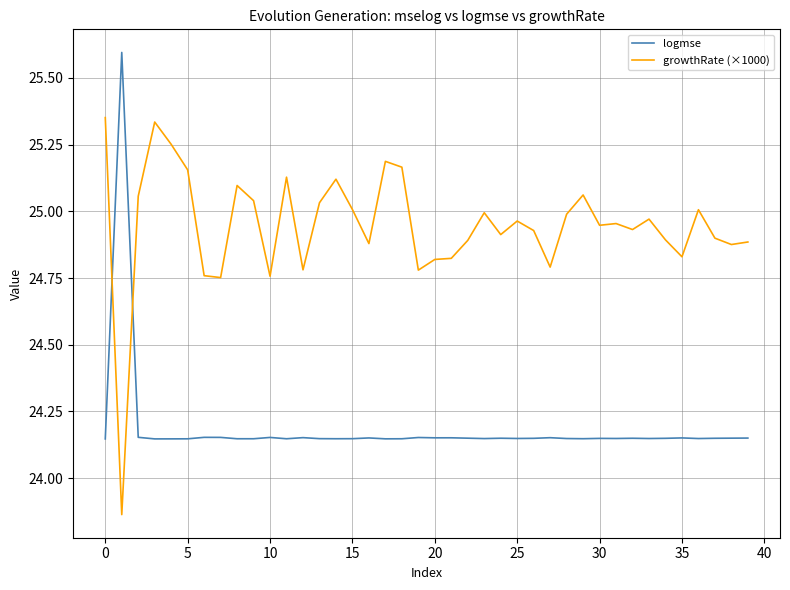

True or false: logmse and growthRate (×1000) intersect in this chart.

True